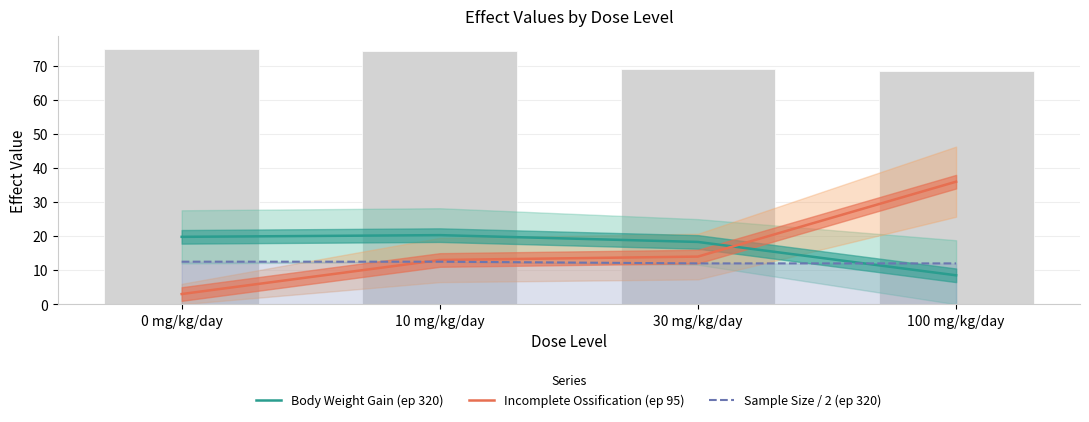

What value does the Incomplete Ossification (ep 95) series have at 0 mg/kg/day?

3.0